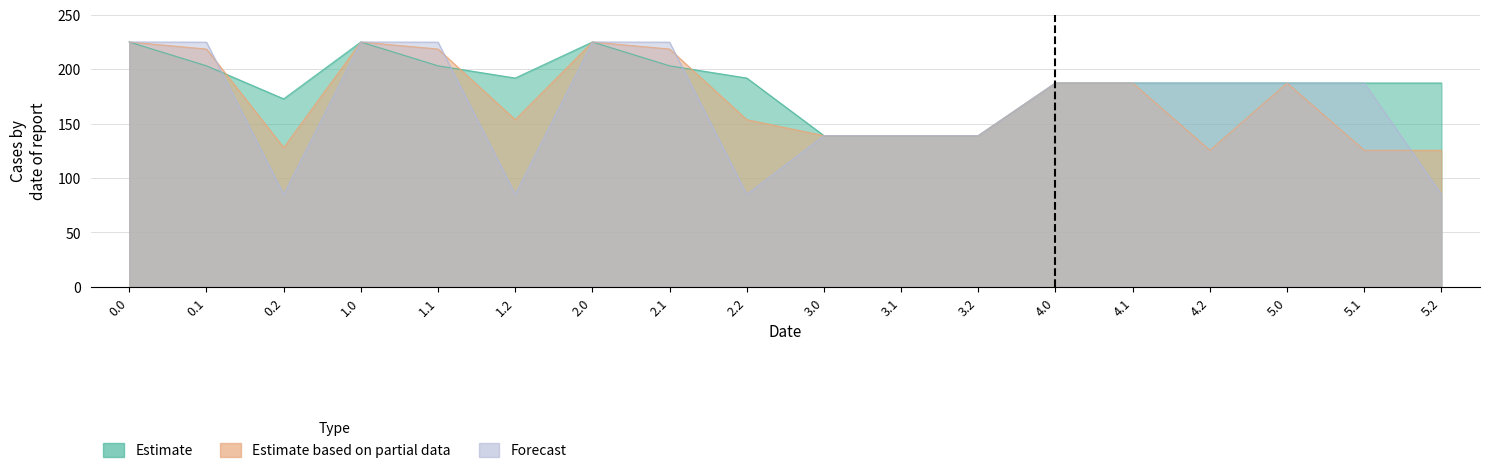

What is the maximum value for Forecast?

225.0